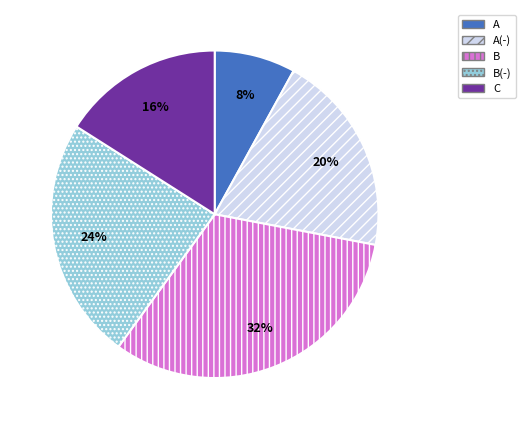

What is the smallest slice in the pie chart?

A